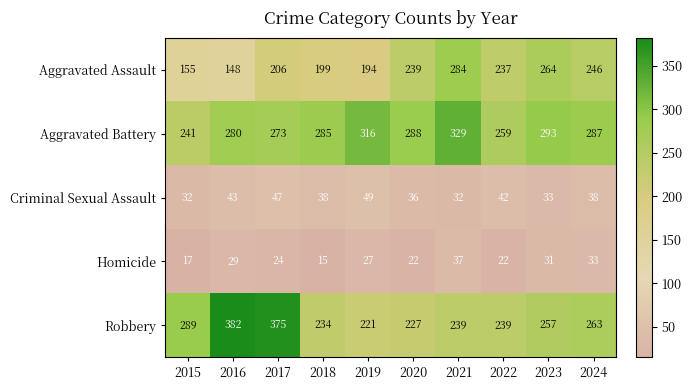

Which series has the largest total across all categories?

Aggravated Battery